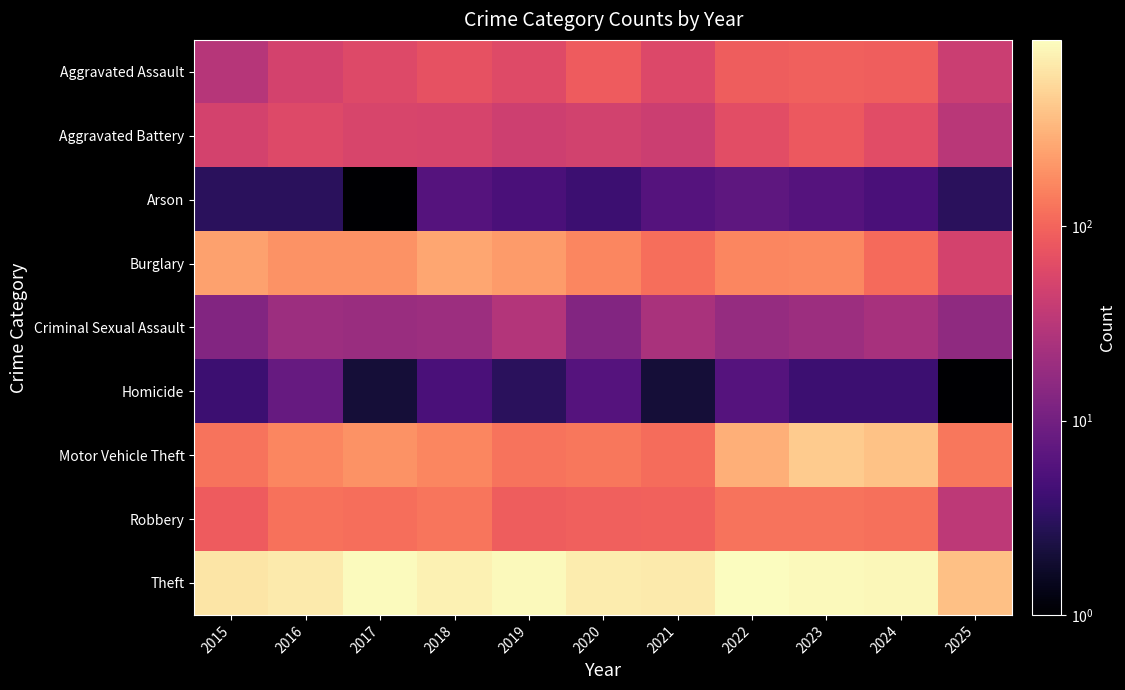

Reading left to right, transcribe all the data shown in this chart.

Aggravated Assault: 2015=31	2016=50	2017=59	2018=72	2019=61	2020=87	2021=58	2022=89	2023=93	2024=91	2025=42
Aggravated Battery: 2015=50	2016=60	2017=54	2018=52	2019=45	2020=48	2021=43	2022=66	2023=83	2024=64	2025=32
Arson: 2015=3	2016=3	2017=1	2018=6	2019=5	2020=4	2021=6	2022=7	2023=6	2024=5	2025=3
Burglary: 2015=236	2016=194	2017=192	2018=257	2019=221	2020=163	2021=117	2022=163	2023=167	2024=110	2025=49
Criminal Sexual Assault: 2015=13	2016=20	2017=19	2018=20	2019=29	2020=13	2021=25	2022=18	2023=20	2024=24	2025=16
Homicide: 2015=4	2016=8	2017=2	2018=5	2019=3	2020=6	2021=2	2022=6	2023=4	2024=4	2025=1
Motor Vehicle Theft: 2015=125	2016=163	2017=191	2018=164	2019=125	2020=134	2021=113	2022=292	2023=444	2024=388	2025=131
Robbery: 2015=87	2016=123	2017=115	2018=130	2019=89	2020=94	2021=95	2022=125	2023=125	2024=119	2025=34
Theft: 2015=641	2016=689	2017=873	2018=767	2019=855	2020=713	2021=691	2022=912	2023=861	2024=830	2025=374